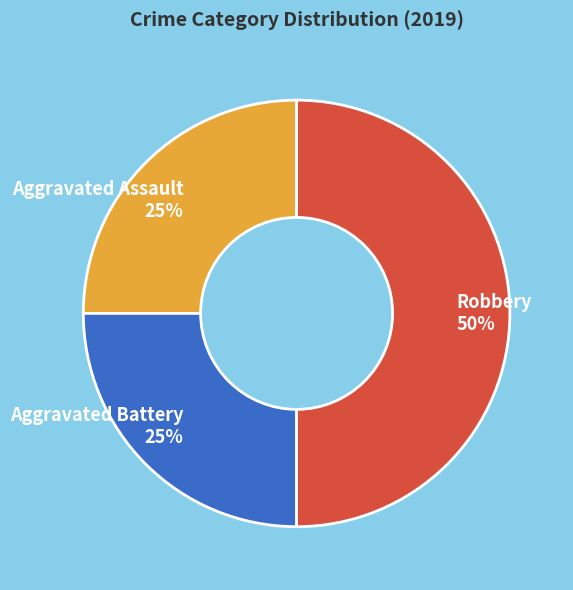

True or false: Robbery accounts for 63% of the total.

False